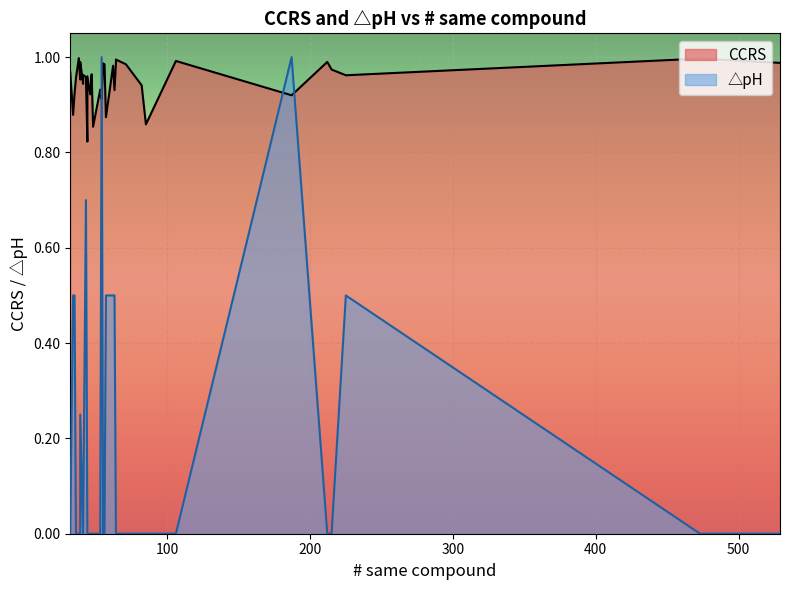

Is it true that delta_pH equals 0.0 at 24?

True